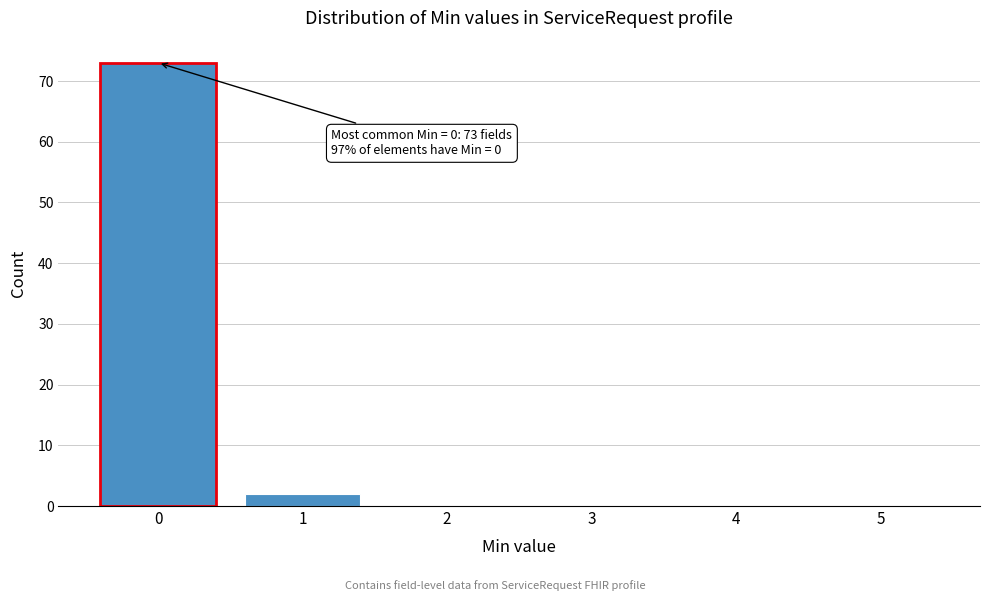

Over which range of the x-axis is the bar tallest?

-0.5 to 0.5